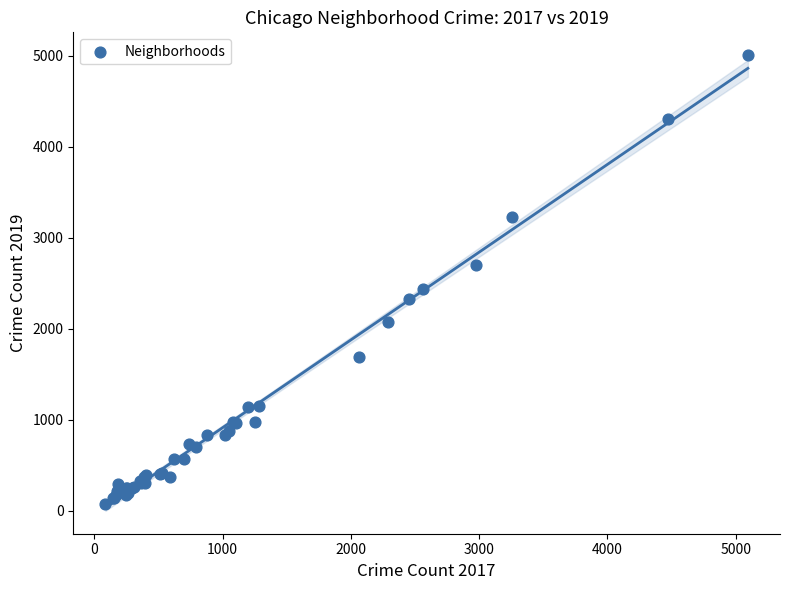

What Y value in the scatter plot is closest to 2542?

2441